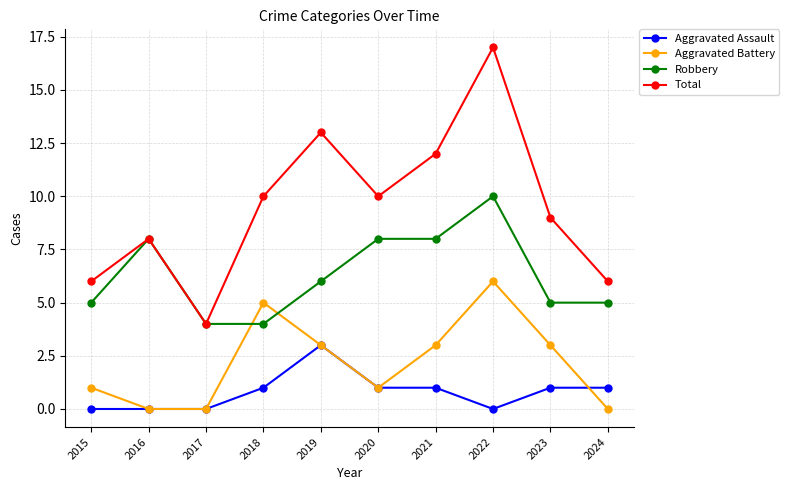

Rank the series by their average value, from lowest to highest.

Aggravated Assault, Aggravated Battery, Robbery, Total